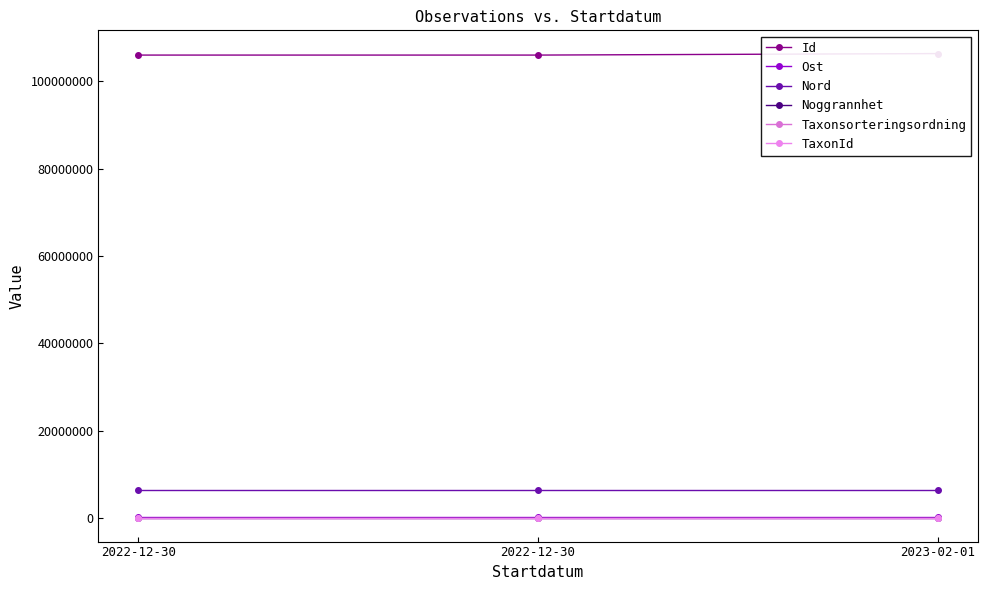

Is the value of Noggrannhet at 2022-12-30 greater than the value of Nord at 2022-12-30?

No